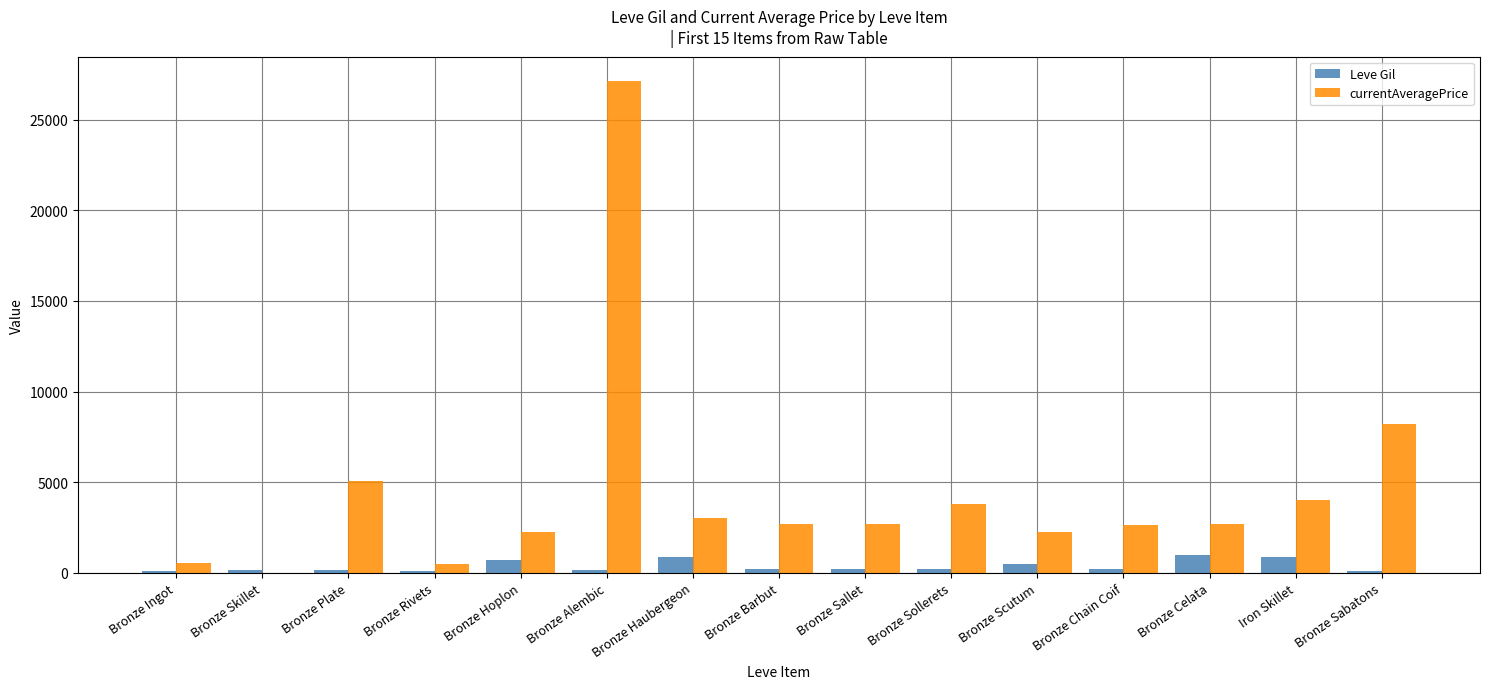

What is the maximum value shown in the chart?

27125.0